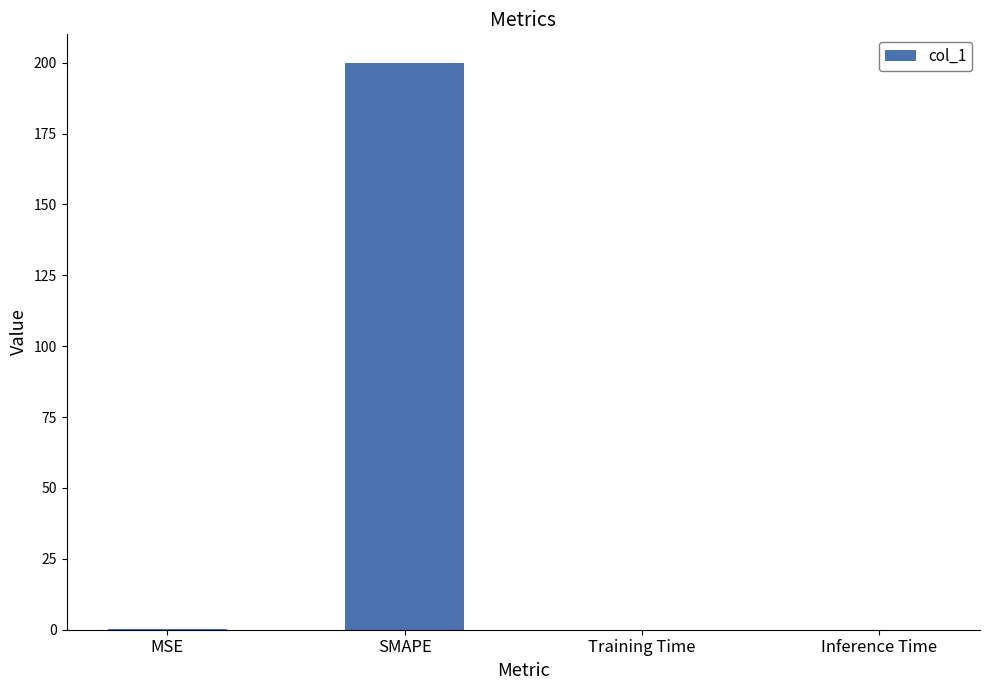

At which category does the chart reach its peak across all series?

SMAPE